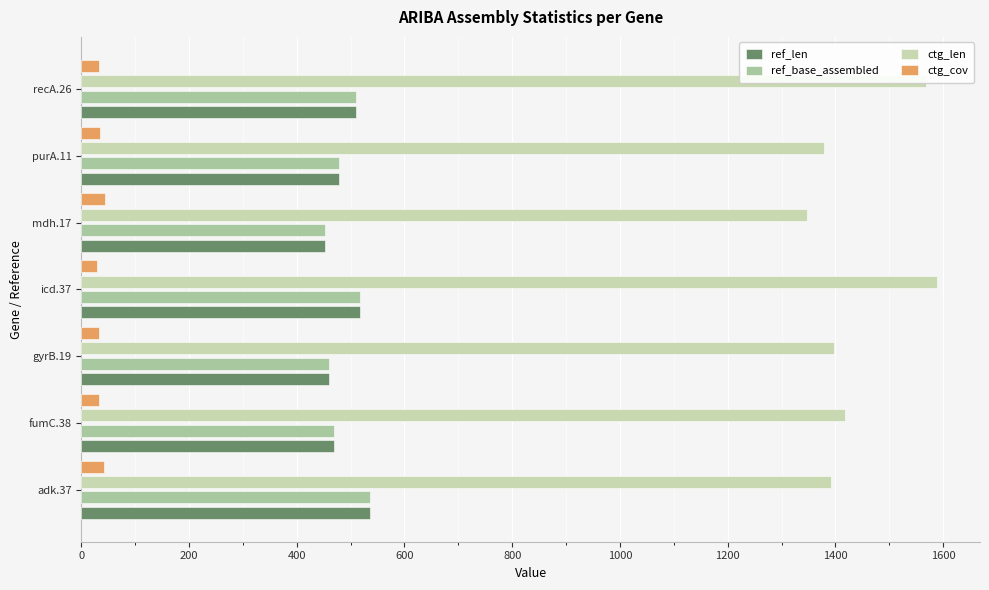

Count the number of categories in the chart.

7